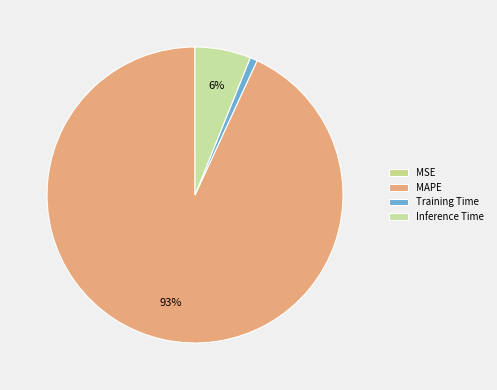

True or false: MSE accounts for 0% of the total.

True